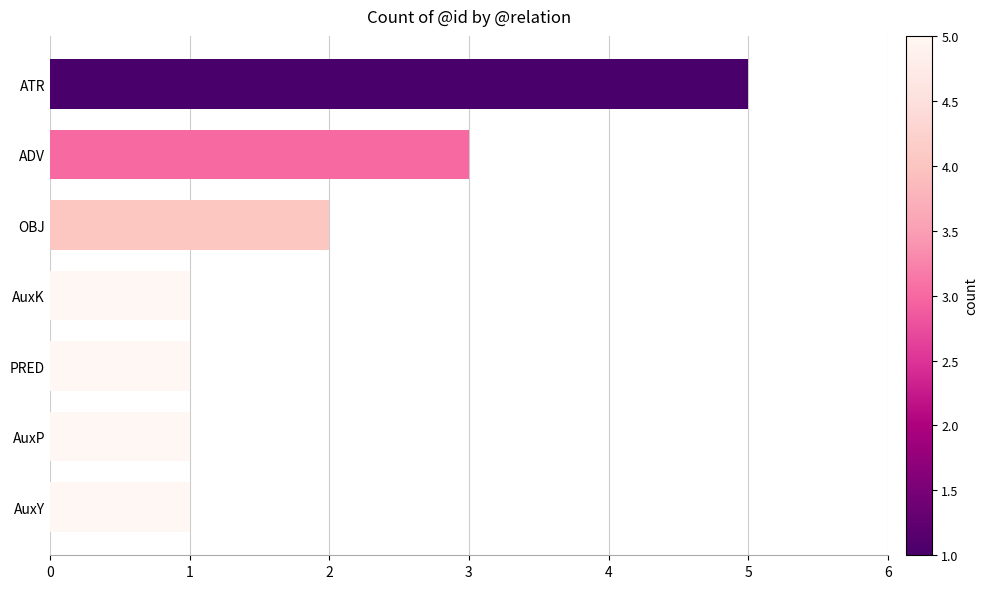

At which category does the chart reach its peak across all series?

ATR